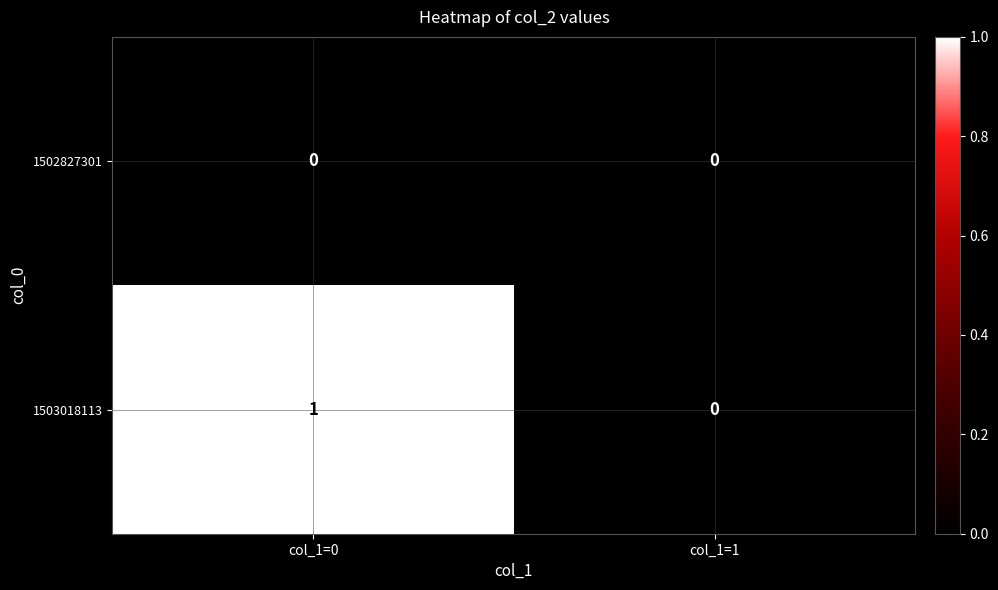

List the series in order of their peak value, lowest first.

1502827301, 1503018113